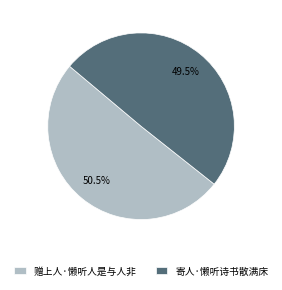

Is it true that 寄人·懒听诗书散满床 is 57% of the pie?

False